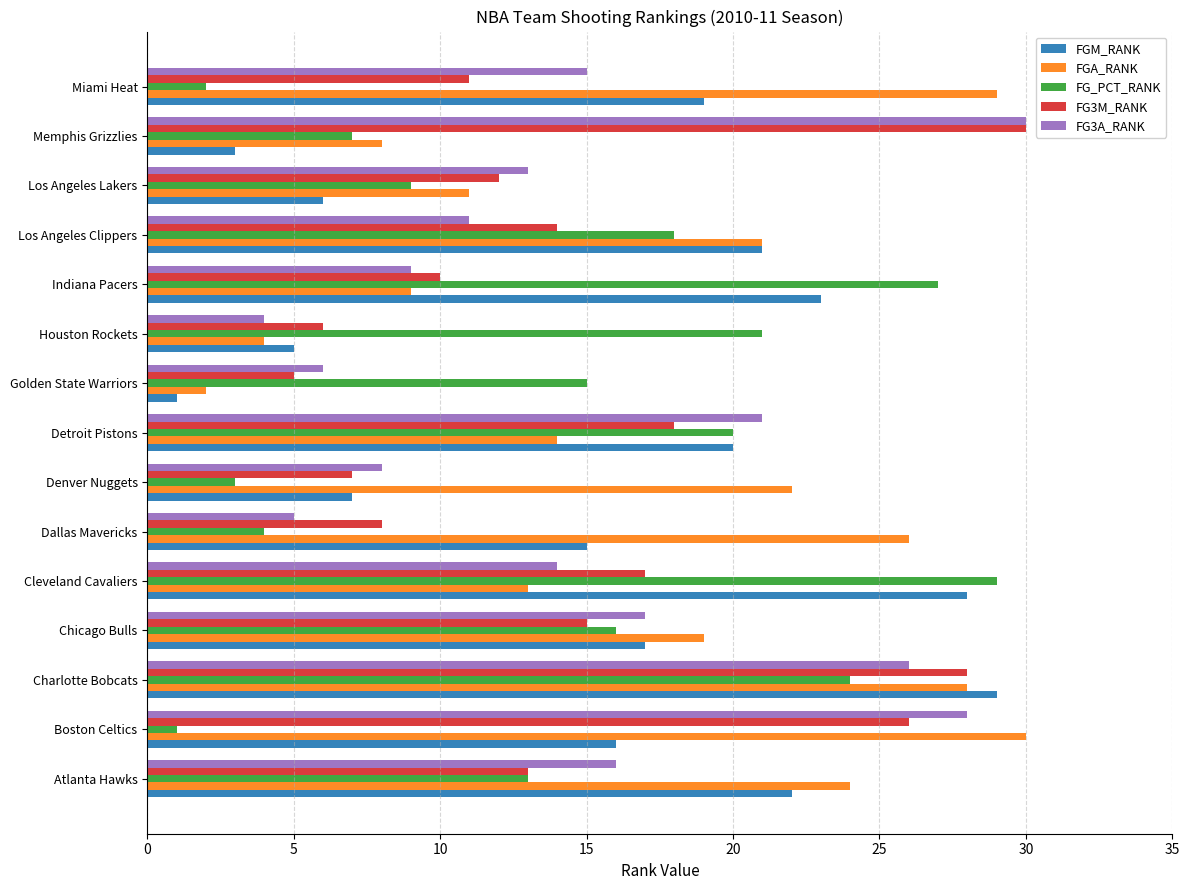

What is the greatest value displayed?

30